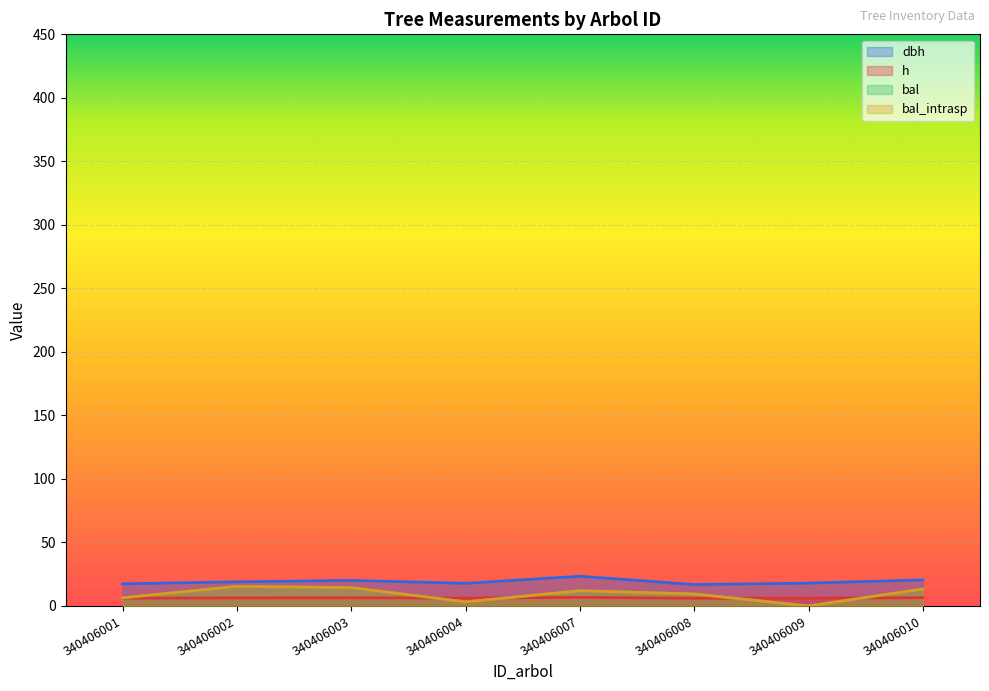

Reading left to right, transcribe all the data shown in this chart.

dbh: 340406001=17.4	340406002=19.0	340406003=20.1	340406004=17.8	340406007=23.4	340406008=16.9	340406009=18.0	340406010=20.5
h: 340406001=6.1	340406002=6.3	340406003=6.5	340406004=6.2	340406007=6.8	340406008=6.1	340406009=6.2	340406010=6.5
bal: 340406001=6.4	340406002=15.4	340406003=14.4	340406004=3.2	340406007=12.0	340406008=9.4	340406009=0.0	340406010=13.4
bal_intrasp: 340406001=6.4	340406002=15.4	340406003=14.4	340406004=3.2	340406007=12.0	340406008=9.4	340406009=0.0	340406010=13.4